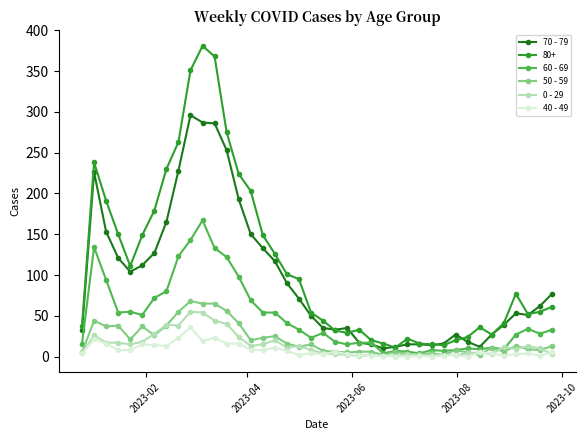

Which series has the widest spread of values?

80+